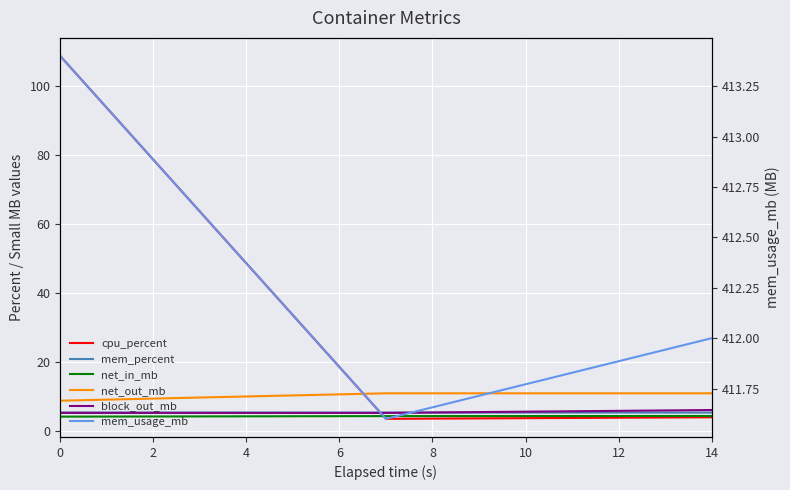

What are all the series names shown in the legend?

cpu_percent, mem_percent, net_in_mb, net_out_mb, block_out_mb, mem_usage_mb